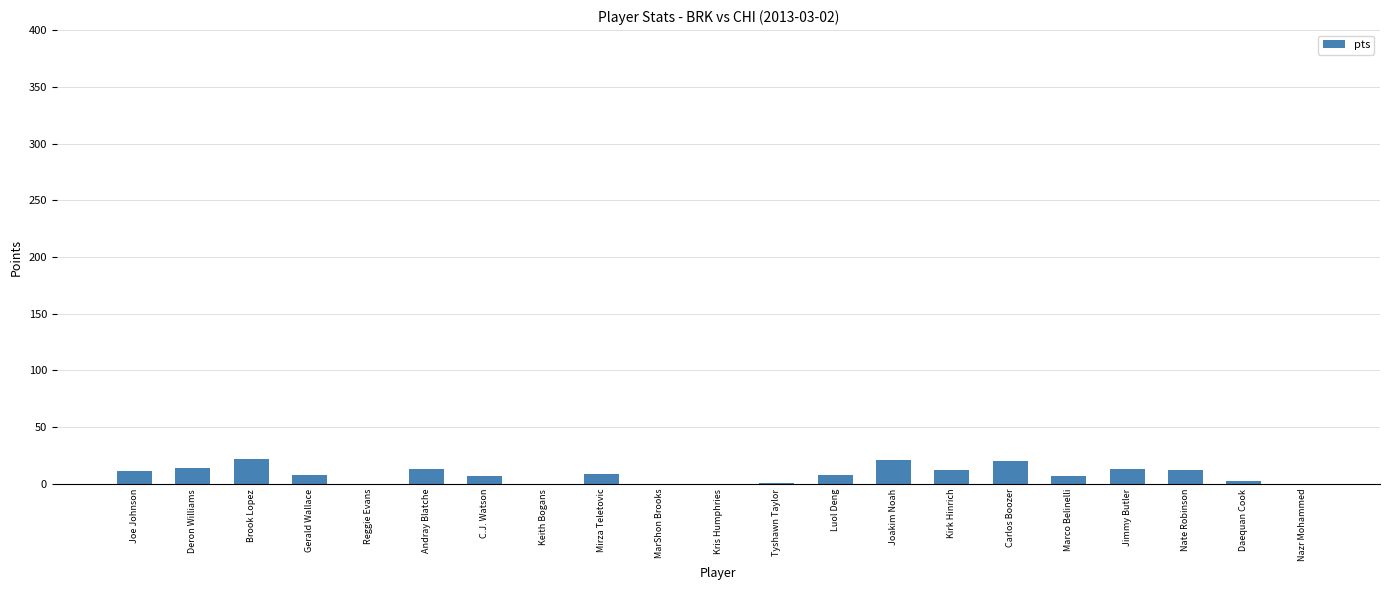

Which has a higher value, Carlos Boozer or Kirk Hinrich?

Carlos Boozer